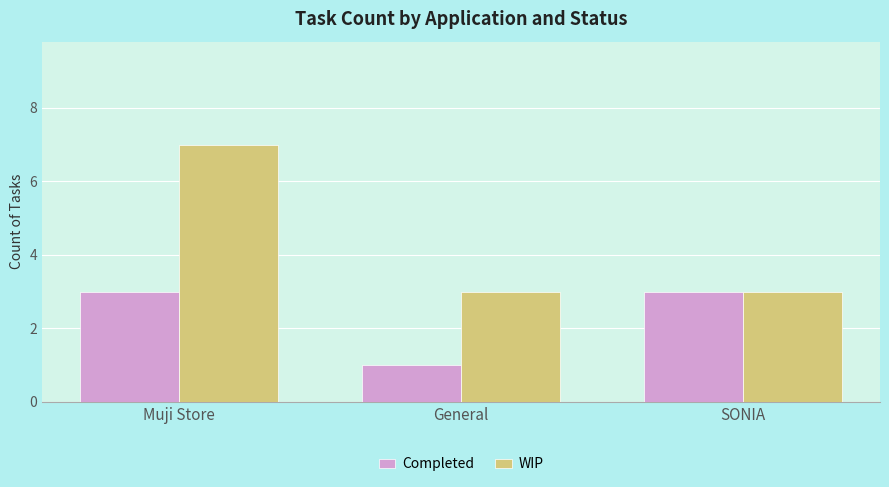

What is the maximum value for WIP?

7